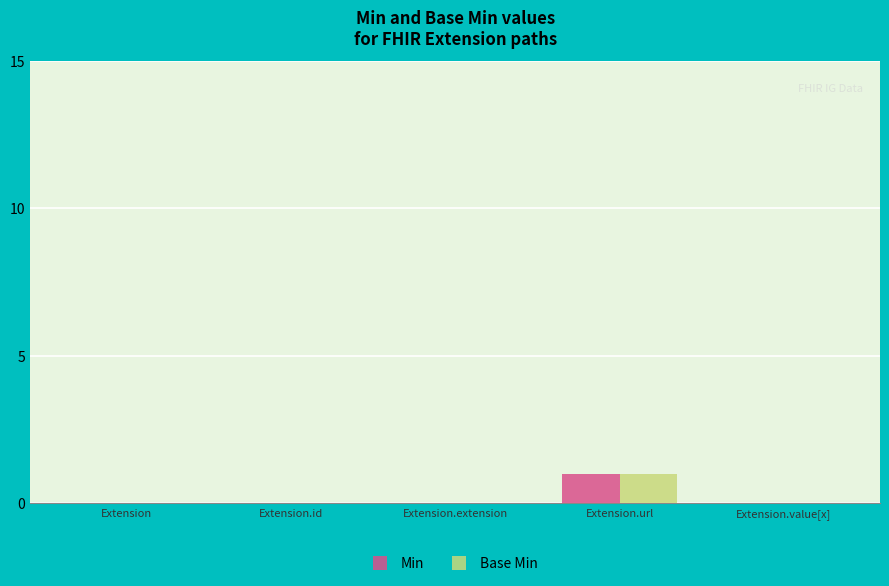

What are all the series names shown in the legend?

Min, Base Min